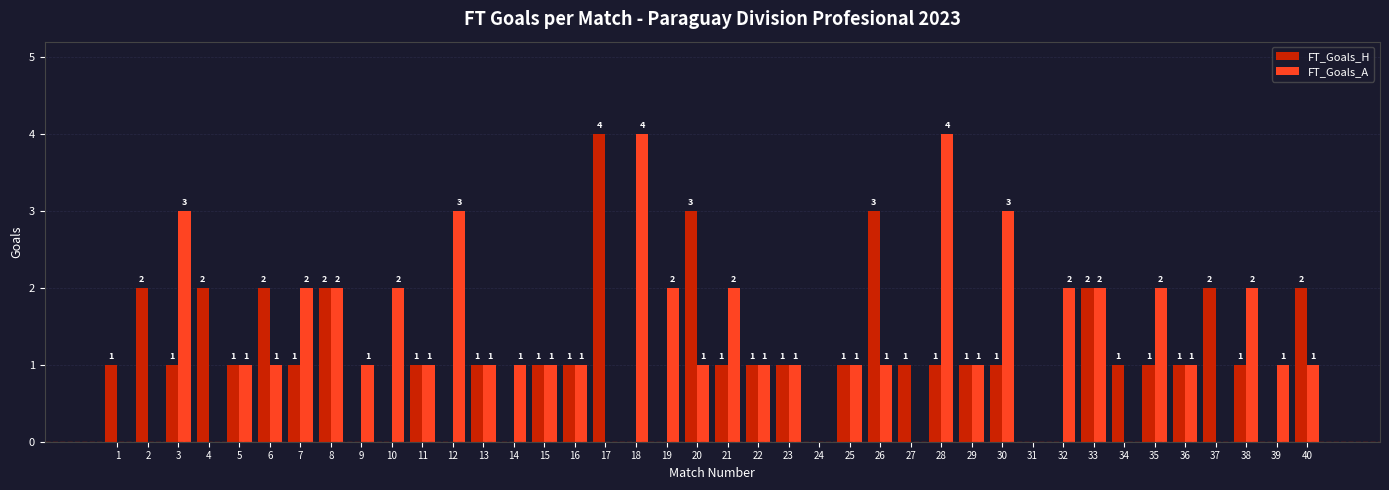

Reading right to left, extract all data points from this chart.

FT_Goals_H: 2	0	1	2	1	1	1	2	0	0	1	1	1	1	3	1	0	1	1	1	3	0	0	4	1	1	0	1	0	1	0	0	2	1	2	1	2	1	2	1
FT_Goals_A: 1	1	2	0	1	2	0	2	2	0	3	1	4	0	1	1	0	1	1	2	1	2	4	0	1	1	1	1	3	1	2	1	2	2	1	1	0	3	0	0